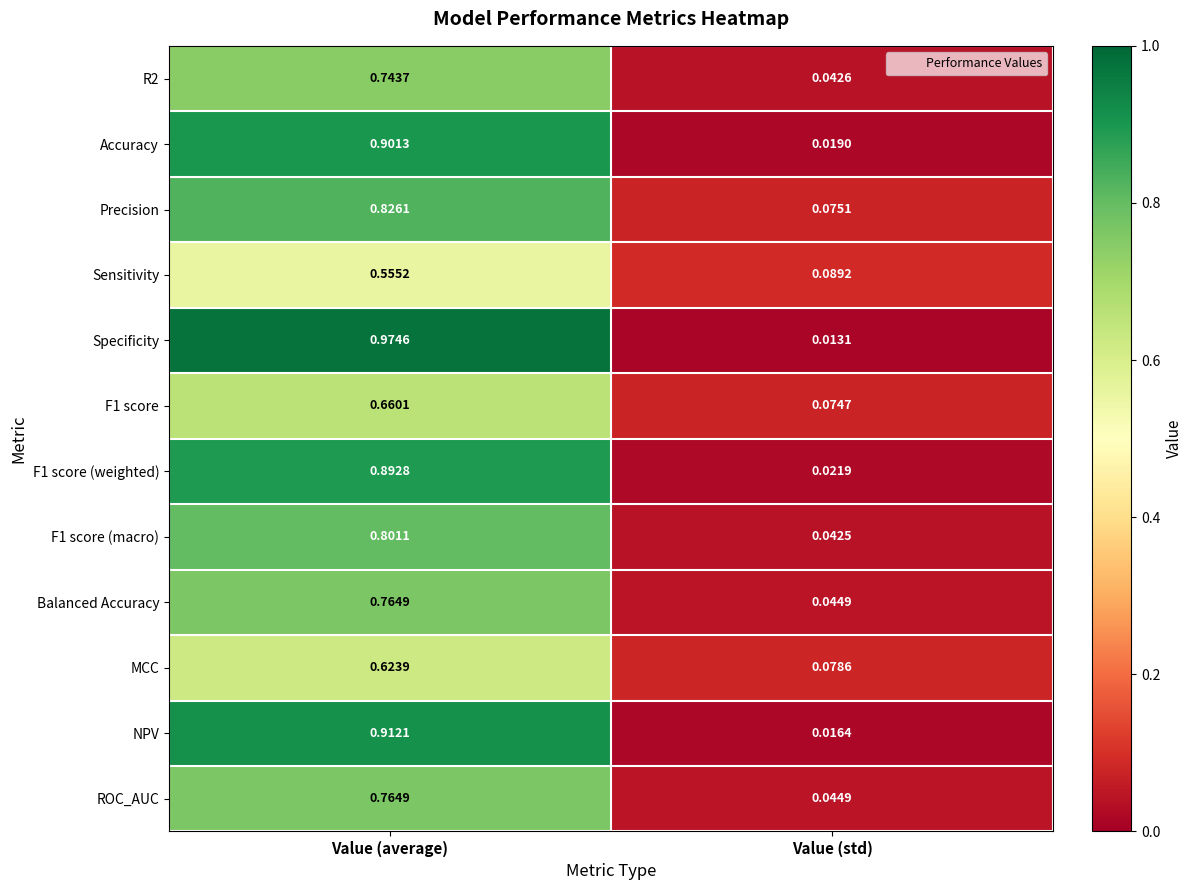

At which category does the chart reach its minimum across all series?

Value (std)